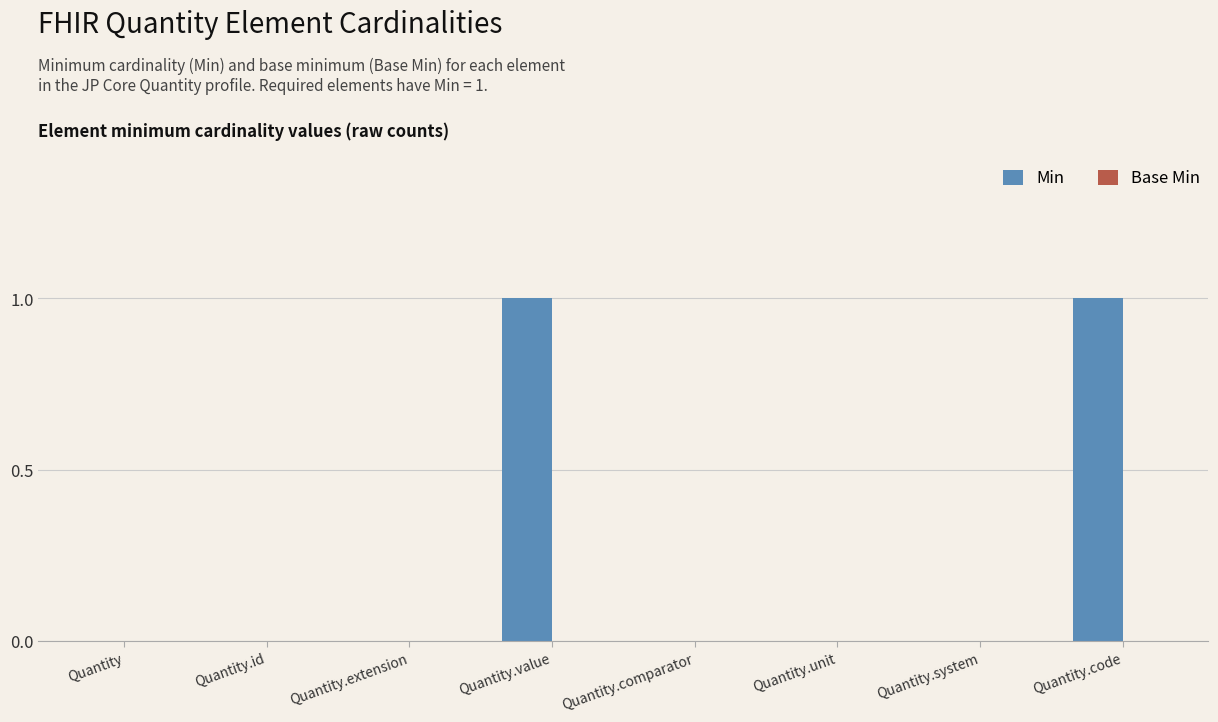

What is the change in value from Quantity.comparator to Quantity.code?

+1